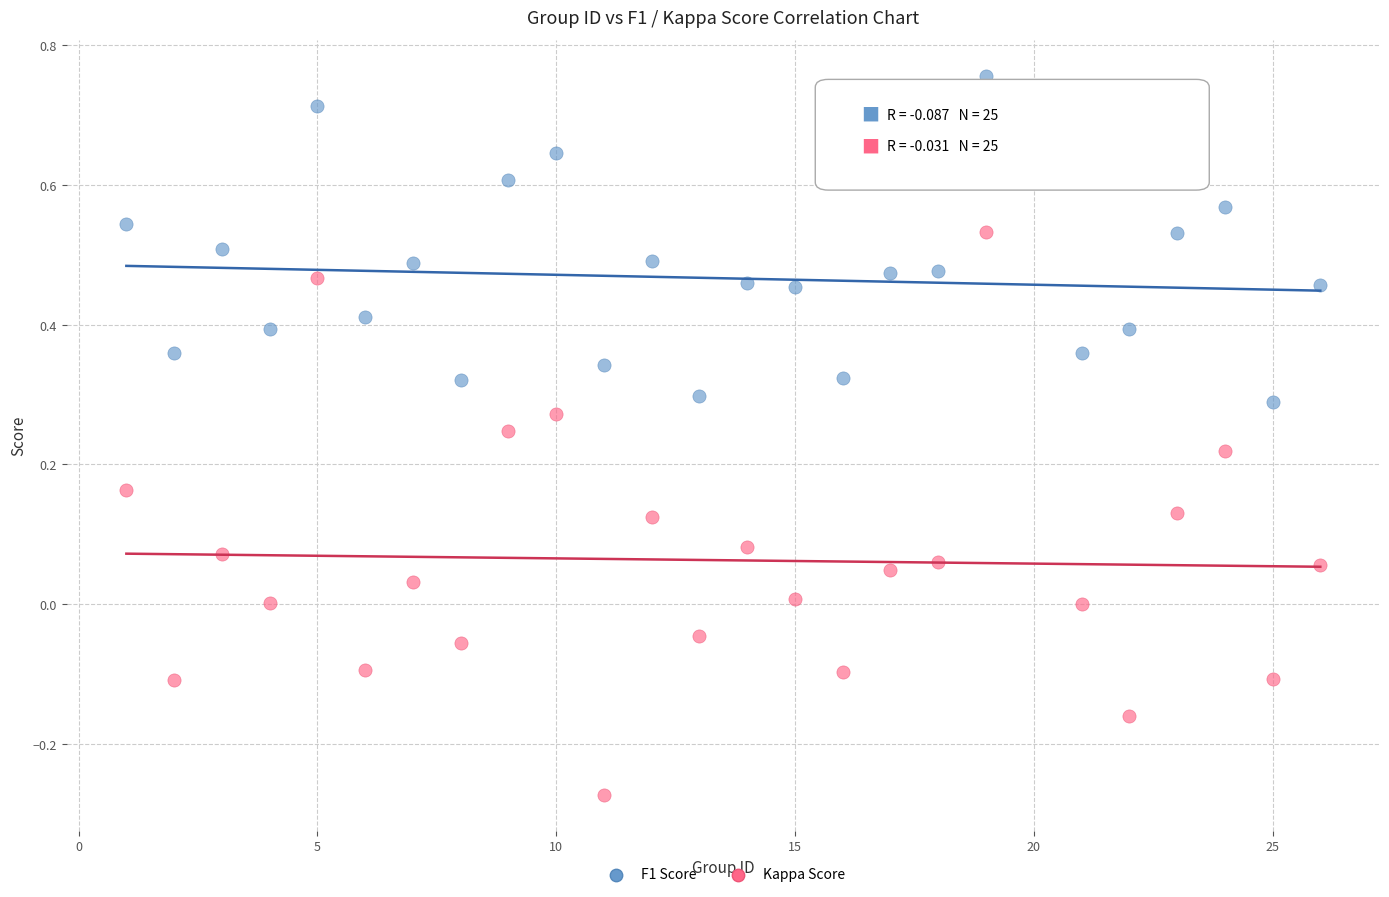

Across all data points, what is the range of X values (max minus min)?

25.0